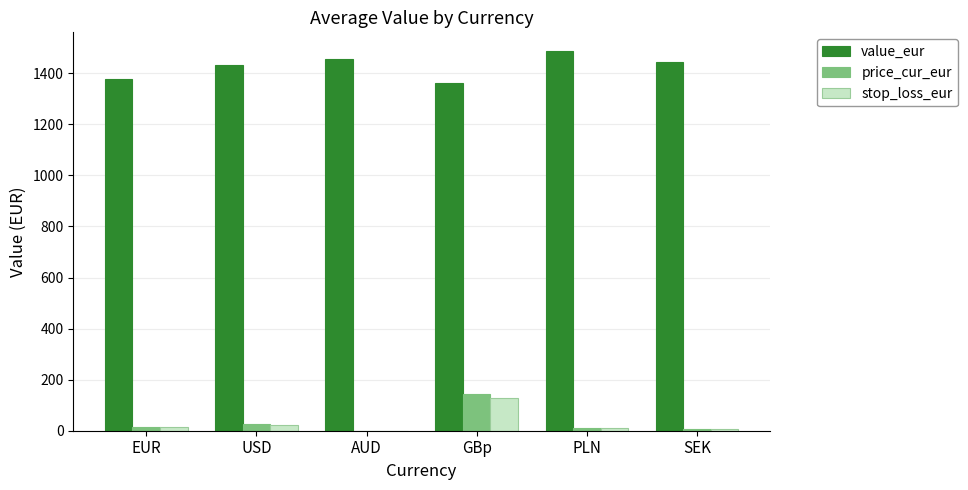

Which series has the largest total across all categories?

value_eur